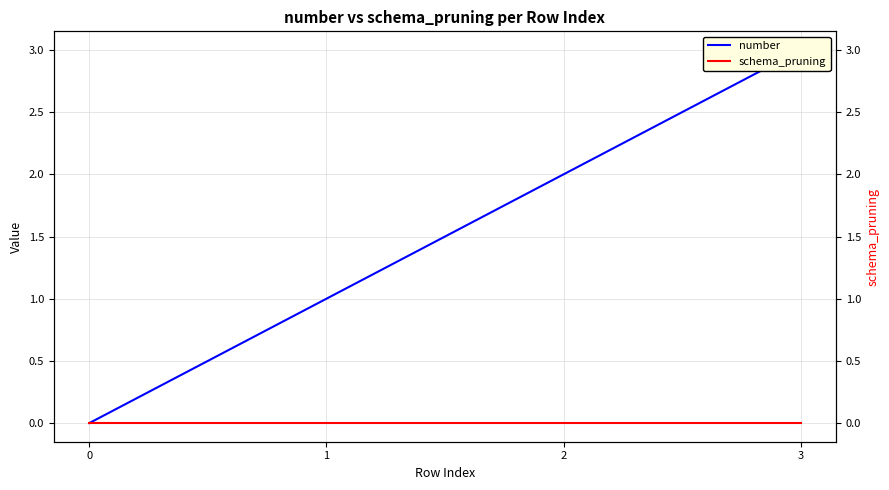

Rank the series at 2 from highest to lowest value.

number, schema_pruning